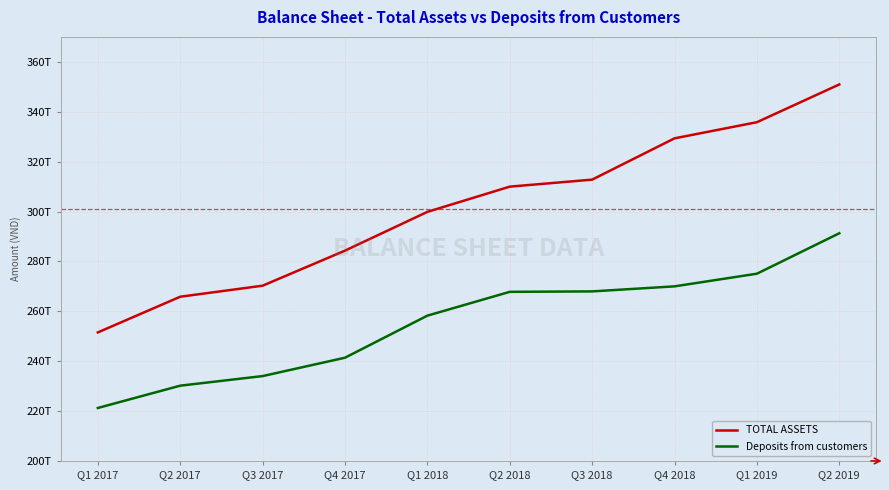

At which label is Deposits from customers closest to 256262445500000?

Q1 2018